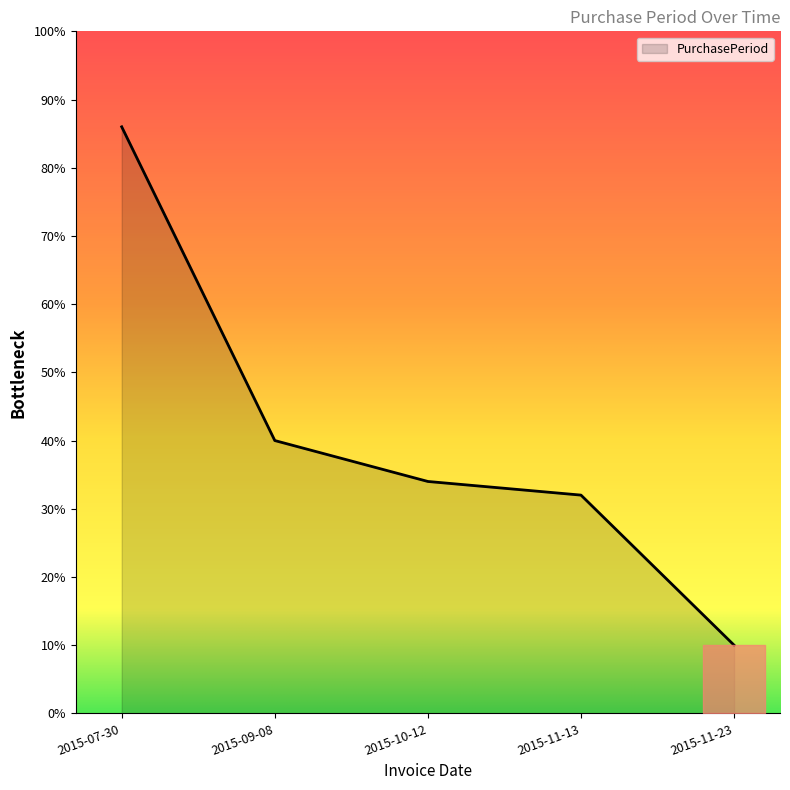

At which category does the chart reach its minimum across all series?

2015-11-23